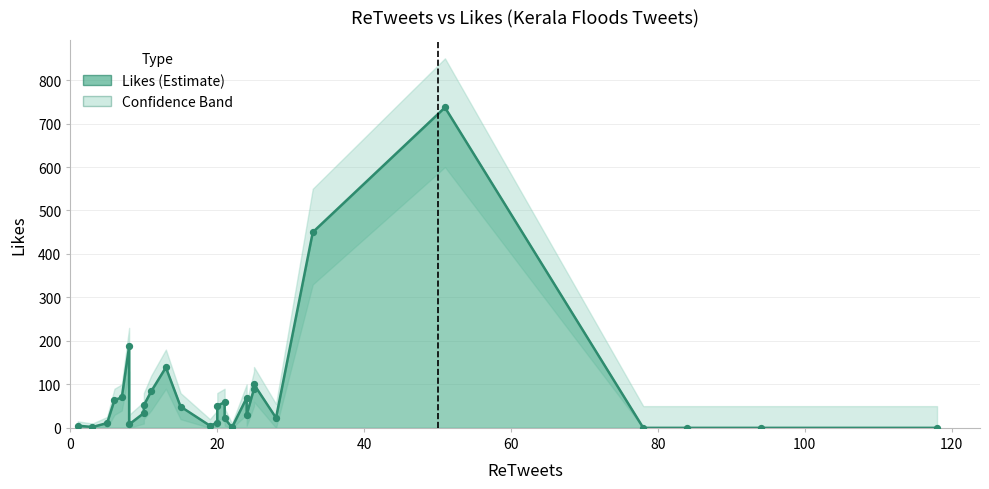

Which has a higher value, 20 or 60?

60